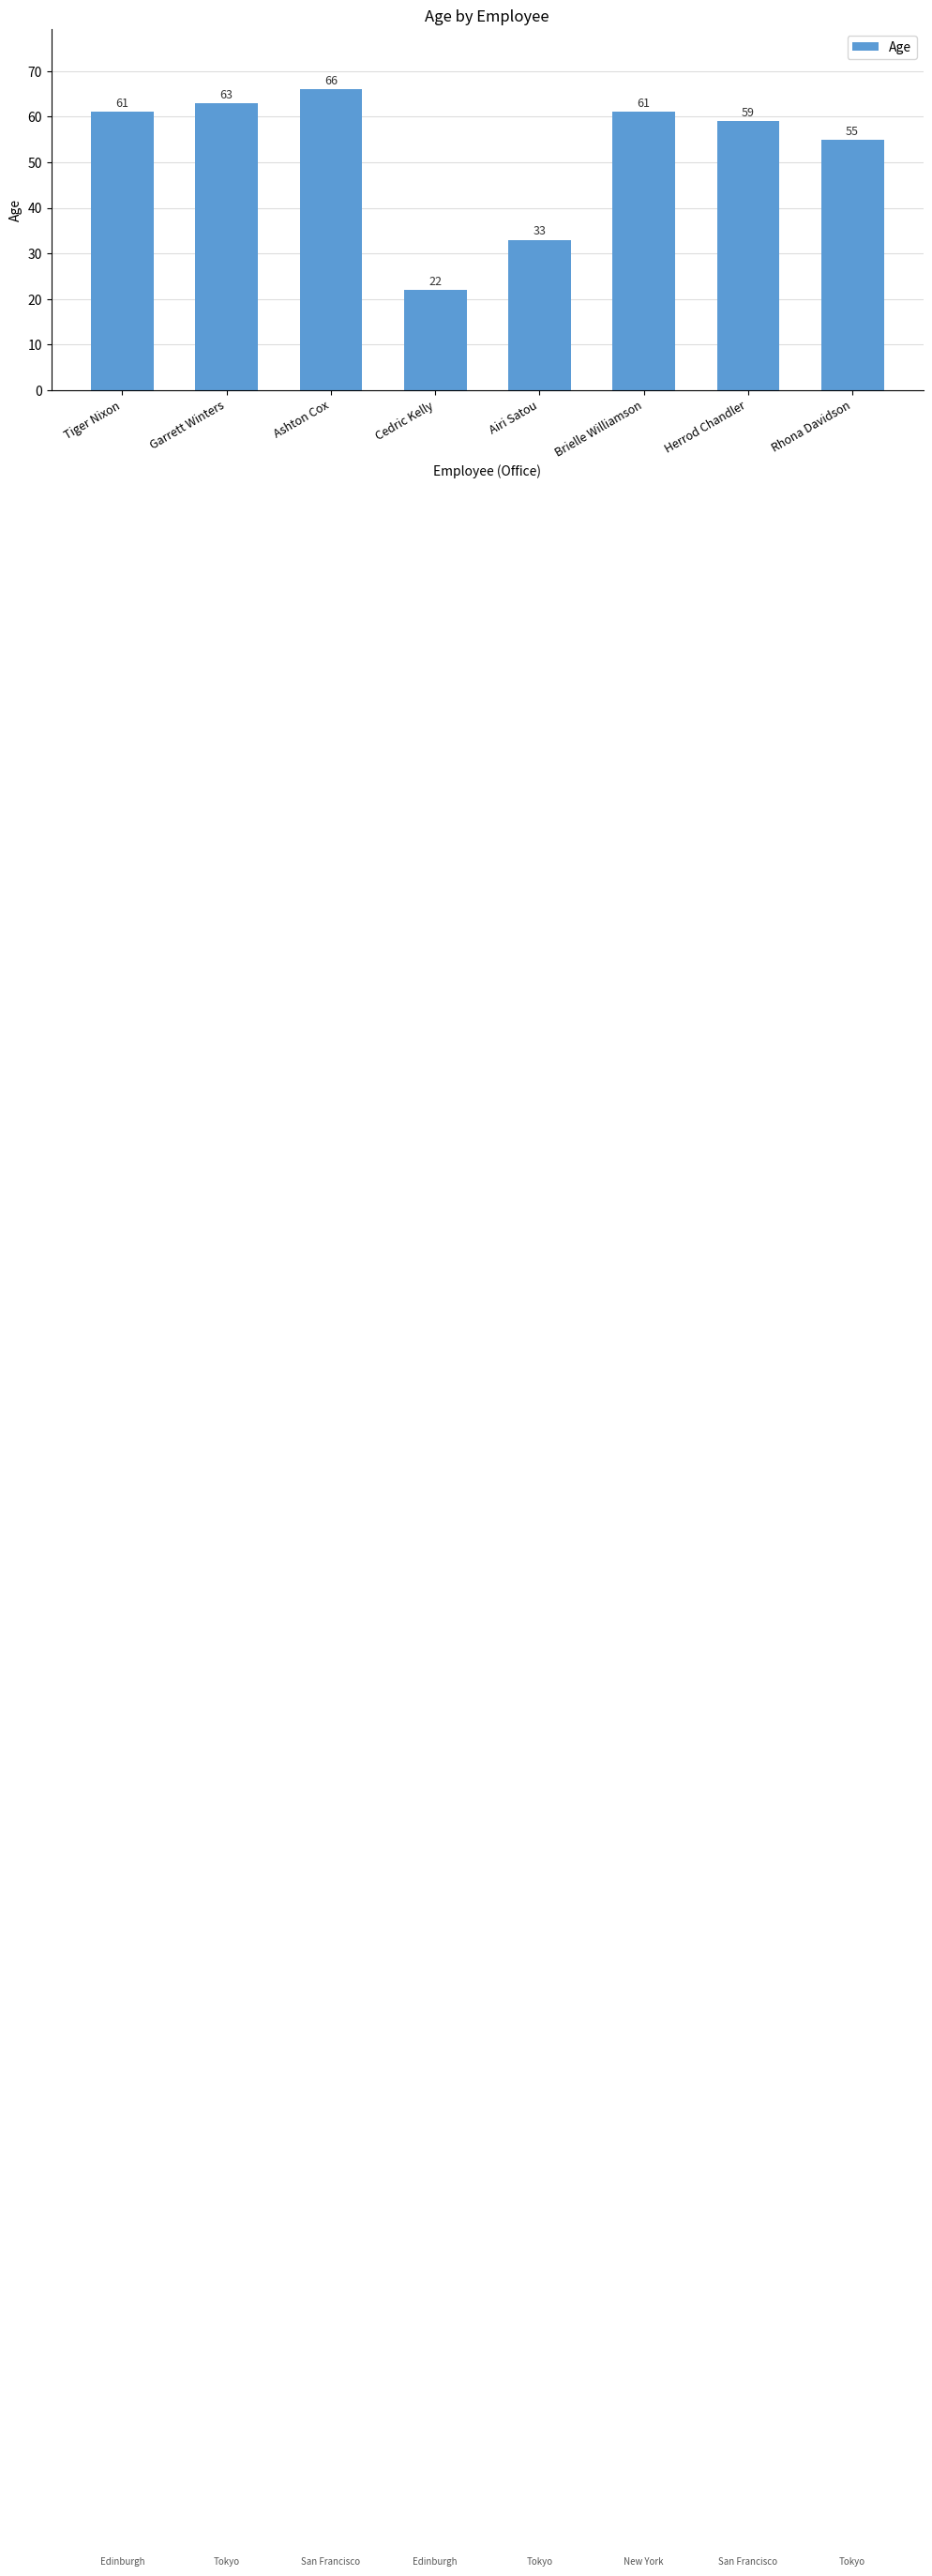

What is the change in value from Herrod Chandler to Rhona Davidson?

-4